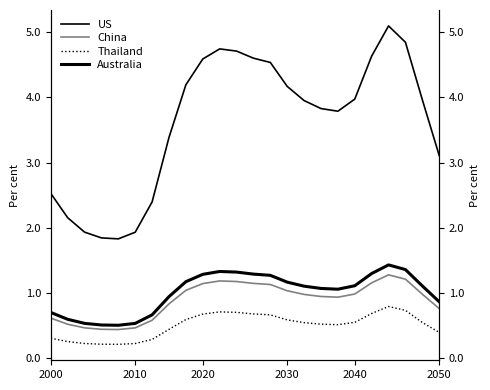

What is the spread (max minus min) of values at 2000?

2.2